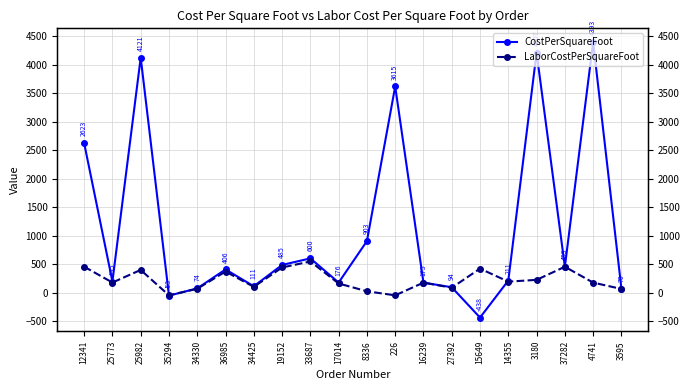

What is the difference between the maximum and minimum values in the LaborCostPerSquareFoot series?

593.7